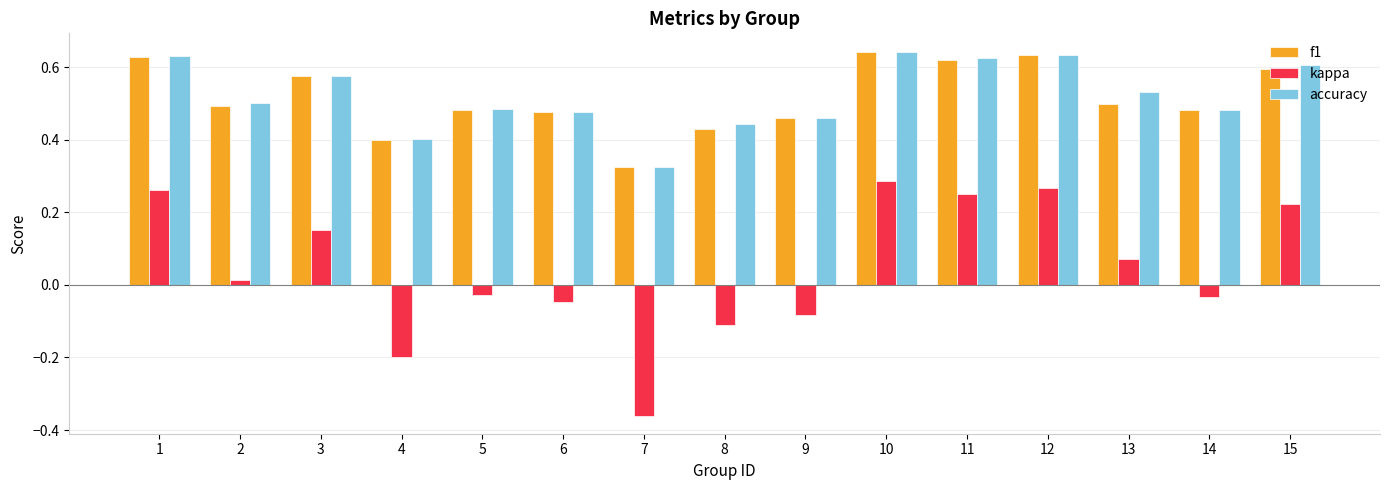

Which series has the widest spread of values?

kappa